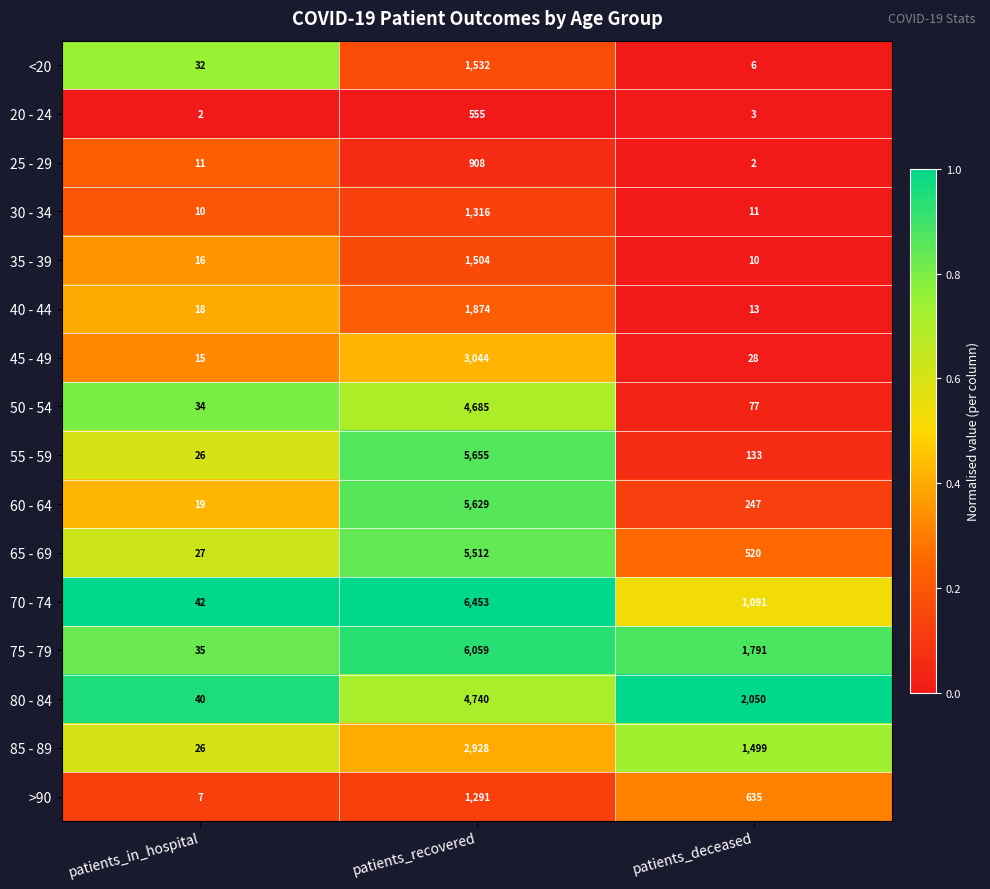

What is the spread (max minus min) of values at patients_deceased?

2048